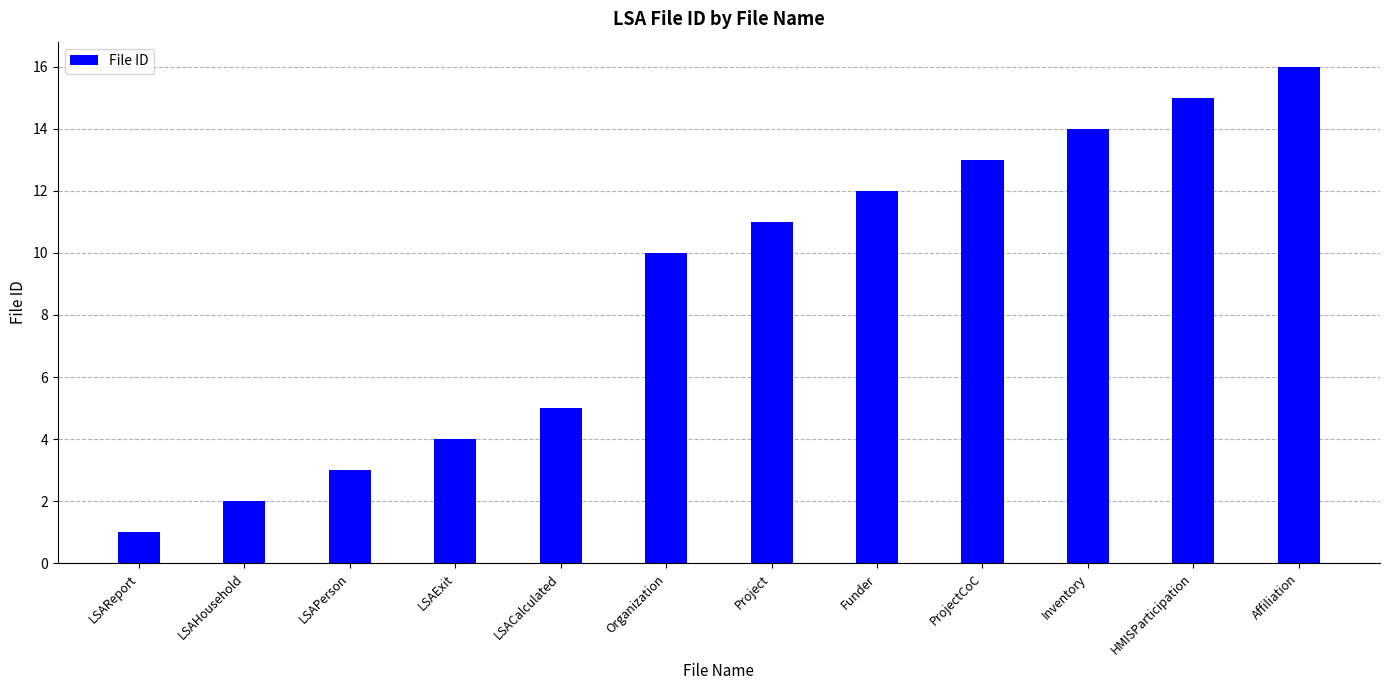

Rank the categories by value from highest to lowest.

Affiliation, HMISParticipation, Inventory, ProjectCoC, Funder, Project, Organization, LSACalculated, LSAExit, LSAPerson, LSAHousehold, LSAReport